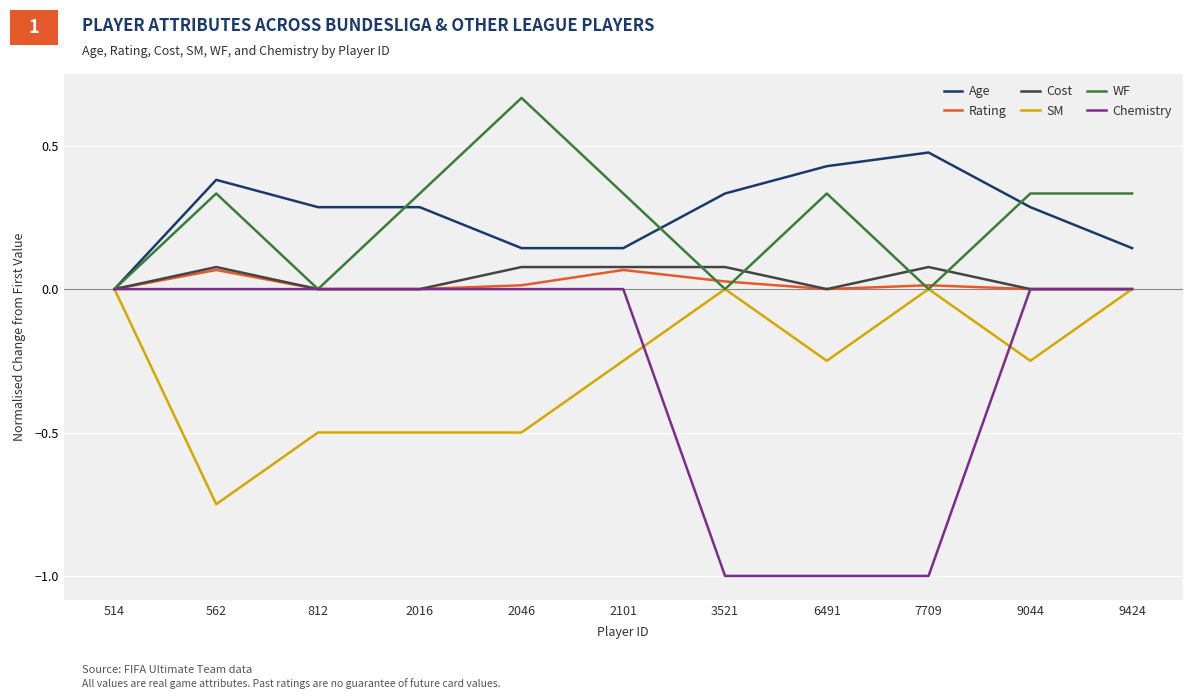

True or false: SM has a value of 0.0 at 7709.

True